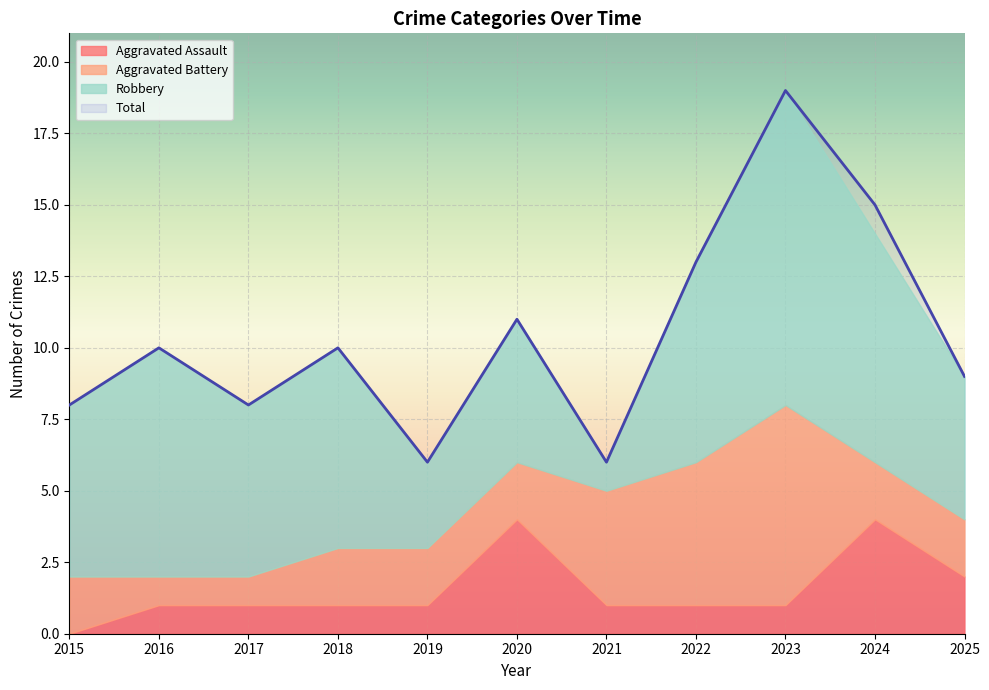

What value does the Aggravated Assault series have at 2016?

1